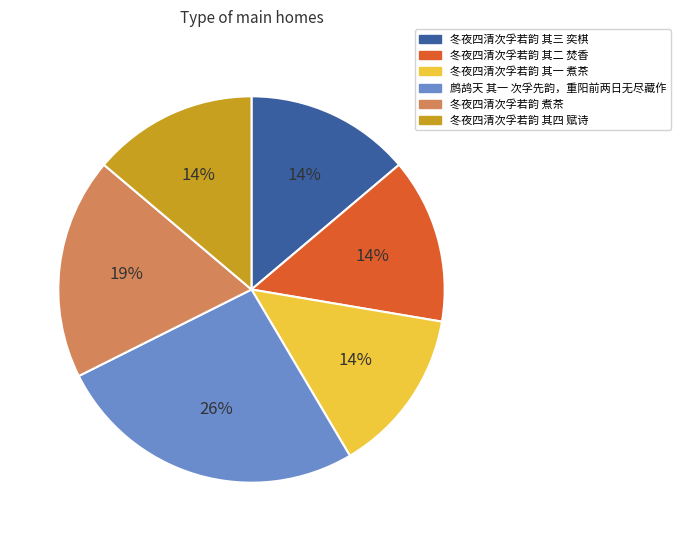

Between 冬夜四清次孚若韵 其四 赋诗 and 鹧鸪天 其一 次孚先韵，重阳前两日无尽藏作, which is larger?

鹧鸪天 其一 次孚先韵，重阳前两日无尽藏作